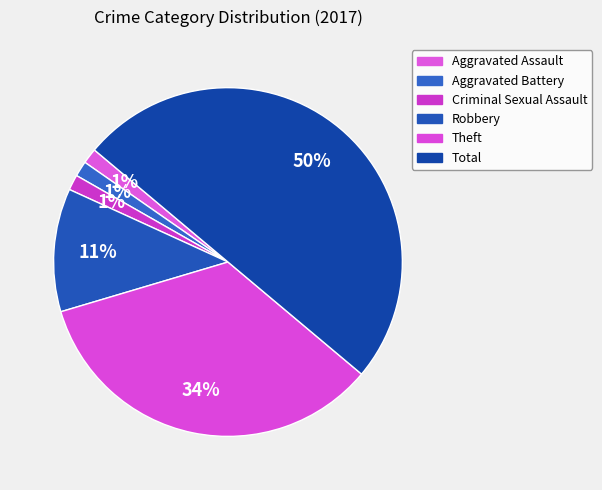

Combined, do Aggravated Assault and Aggravated Battery account for over 50%?

No